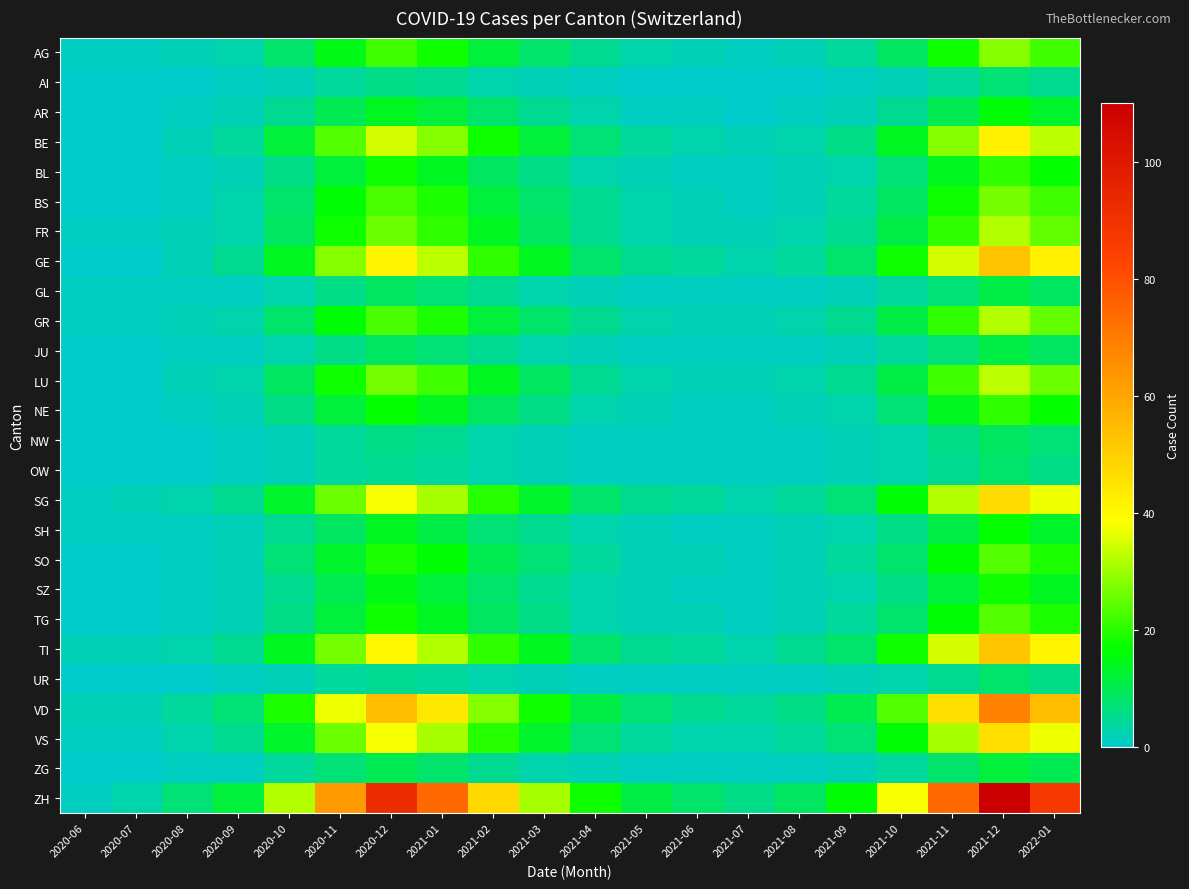

Reading left to right, transcribe all the data shown in this chart.

AG: 2020-06=1	2020-07=1	2020-08=2	2020-09=3	2020-10=8	2020-11=15	2020-12=22	2021-01=18	2021-02=12	2021-03=8	2021-04=5	2021-05=3	2021-06=2	2021-07=1	2021-08=2	2021-09=4	2021-10=9	2021-11=18	2021-12=28	2022-01=22
AI: 2020-06=0	2020-07=0	2020-08=0	2020-09=1	2020-10=2	2020-11=4	2020-12=6	2021-01=5	2021-02=3	2021-03=2	2021-04=1	2021-05=0	2021-06=0	2021-07=0	2021-08=0	2021-09=1	2021-10=2	2021-11=4	2021-12=7	2022-01=5
AR: 2020-06=0	2020-07=0	2020-08=1	2020-09=2	2020-10=5	2020-11=10	2020-12=14	2021-01=12	2021-02=8	2021-03=5	2021-04=3	2021-05=1	2021-06=1	2021-07=0	2021-08=1	2021-09=2	2021-10=5	2021-11=10	2021-12=16	2022-01=13
BE: 2020-06=0	2020-07=0	2020-08=2	2020-09=4	2020-10=12	2020-11=24	2020-12=35	2021-01=28	2021-02=18	2021-03=12	2021-04=7	2021-05=4	2021-06=3	2021-07=2	2021-08=3	2021-09=6	2021-10=14	2021-11=28	2021-12=42	2022-01=33
BL: 2020-06=0	2020-07=0	2020-08=1	2020-09=2	2020-10=6	2020-11=12	2020-12=18	2021-01=14	2021-02=9	2021-03=6	2021-04=3	2021-05=2	2021-06=1	2021-07=1	2021-08=2	2021-09=3	2021-10=7	2021-11=14	2021-12=21	2022-01=17
BS: 2020-06=0	2020-07=0	2020-08=1	2020-09=3	2020-10=8	2020-11=16	2020-12=23	2021-01=19	2021-02=12	2021-03=8	2021-04=5	2021-05=3	2021-06=2	2021-07=1	2021-08=2	2021-09=4	2021-10=9	2021-11=18	2021-12=27	2022-01=22
FR: 2020-06=1	2020-07=1	2020-08=2	2020-09=3	2020-10=9	2020-11=18	2020-12=26	2021-01=21	2021-02=14	2021-03=9	2021-04=5	2021-05=3	2021-06=2	2021-07=2	2021-08=3	2021-09=5	2021-10=11	2021-11=21	2021-12=32	2022-01=25
GE: 2020-06=0	2020-07=0	2020-08=2	2020-09=5	2020-10=14	2020-11=28	2020-12=41	2021-01=33	2021-02=21	2021-03=14	2021-04=8	2021-05=5	2021-06=4	2021-07=3	2021-08=4	2021-09=8	2021-10=18	2021-11=35	2021-12=53	2022-01=42
GL: 2020-06=1	2020-07=1	2020-08=1	2020-09=1	2020-10=3	2020-11=6	2020-12=9	2021-01=7	2021-02=5	2021-03=3	2021-04=2	2021-05=1	2021-06=1	2021-07=1	2021-08=1	2021-09=2	2021-10=4	2021-11=7	2021-12=11	2022-01=9
GR: 2020-06=1	2020-07=1	2020-08=2	2020-09=3	2020-10=8	2020-11=16	2020-12=23	2021-01=19	2021-02=12	2021-03=8	2021-04=5	2021-05=3	2021-06=2	2021-07=2	2021-08=3	2021-09=5	2021-10=11	2021-11=21	2021-12=32	2022-01=25
JU: 2020-06=0	2020-07=0	2020-08=1	2020-09=1	2020-10=3	2020-11=6	2020-12=9	2021-01=7	2021-02=5	2021-03=3	2021-04=2	2021-05=1	2021-06=1	2021-07=1	2021-08=1	2021-09=2	2021-10=4	2021-11=7	2021-12=11	2022-01=9
LU: 2020-06=0	2020-07=0	2020-08=2	2020-09=3	2020-10=9	2020-11=18	2020-12=27	2021-01=22	2021-02=14	2021-03=9	2021-04=5	2021-05=3	2021-06=2	2021-07=2	2021-08=3	2021-09=5	2021-10=11	2021-11=22	2021-12=33	2022-01=26
NE: 2020-06=0	2020-07=0	2020-08=1	2020-09=2	2020-10=6	2020-11=12	2020-12=17	2021-01=14	2021-02=9	2021-03=6	2021-04=3	2021-05=2	2021-06=1	2021-07=1	2021-08=2	2021-09=3	2021-10=7	2021-11=14	2021-12=21	2022-01=17
NW: 2020-06=0	2020-07=0	2020-08=0	2020-09=1	2020-10=2	2020-11=4	2020-12=6	2021-01=5	2021-02=3	2021-03=2	2021-04=1	2021-05=1	2021-06=1	2021-07=1	2021-08=1	2021-09=2	2021-10=3	2021-11=6	2021-12=9	2022-01=7
OW: 2020-06=0	2020-07=0	2020-08=0	2020-09=1	2020-10=2	2020-11=4	2020-12=5	2021-01=4	2021-02=3	2021-03=2	2021-04=1	2021-05=1	2021-06=1	2021-07=1	2021-08=1	2021-09=2	2021-10=3	2021-11=5	2021-12=8	2022-01=6
SG: 2020-06=1	2020-07=2	2020-08=3	2020-09=5	2020-10=13	2020-11=26	2020-12=38	2021-01=31	2021-02=20	2021-03=13	2021-04=8	2021-05=5	2021-06=4	2021-07=3	2021-08=4	2021-09=7	2021-10=16	2021-11=32	2021-12=47	2022-01=37
SH: 2020-06=1	2020-07=1	2020-08=1	2020-09=2	2020-10=5	2020-11=9	2020-12=14	2021-01=11	2021-02=7	2021-03=5	2021-04=3	2021-05=2	2021-06=1	2021-07=1	2021-08=2	2021-09=3	2021-10=6	2021-11=11	2021-12=17	2022-01=13
SO: 2020-06=0	2020-07=0	2020-08=1	2020-09=2	2020-10=7	2020-11=13	2020-12=19	2021-01=16	2021-02=10	2021-03=7	2021-04=4	2021-05=2	2021-06=2	2021-07=1	2021-08=2	2021-09=4	2021-10=8	2021-11=16	2021-12=24	2022-01=19
SZ: 2020-06=0	2020-07=0	2020-08=1	2020-09=2	2020-10=5	2020-11=10	2020-12=15	2021-01=12	2021-02=8	2021-03=5	2021-04=3	2021-05=2	2021-06=1	2021-07=1	2021-08=2	2021-09=3	2021-10=6	2021-11=12	2021-12=18	2022-01=14
TG: 2020-06=0	2020-07=0	2020-08=1	2020-09=2	2020-10=6	2020-11=12	2020-12=18	2021-01=14	2021-02=9	2021-03=6	2021-04=3	2021-05=2	2021-06=2	2021-07=1	2021-08=2	2021-09=4	2021-10=8	2021-11=16	2021-12=24	2022-01=19
TI: 2020-06=2	2020-07=2	2020-08=3	2020-09=5	2020-10=14	2020-11=27	2020-12=40	2021-01=32	2021-02=21	2021-03=14	2021-04=8	2021-05=5	2021-06=4	2021-07=3	2021-08=5	2021-09=8	2021-10=18	2021-11=35	2021-12=52	2022-01=41
UR: 2020-06=0	2020-07=0	2020-08=0	2020-09=1	2020-10=2	2020-11=4	2020-12=5	2021-01=4	2021-02=3	2021-03=2	2021-04=1	2021-05=1	2021-06=1	2021-07=1	2021-08=1	2021-09=2	2021-10=3	2021-11=5	2021-12=8	2022-01=6
VD: 2020-06=2	2020-07=2	2020-08=4	2020-09=7	2020-10=19	2020-11=37	2020-12=54	2021-01=44	2021-02=28	2021-03=18	2021-04=11	2021-05=7	2021-06=5	2021-07=4	2021-08=6	2021-09=10	2021-10=24	2021-11=46	2021-12=68	2022-01=54
VS: 2020-06=1	2020-07=1	2020-08=3	2020-09=5	2020-10=13	2020-11=26	2020-12=38	2021-01=31	2021-02=20	2021-03=13	2021-04=7	2021-05=4	2021-06=3	2021-07=3	2021-08=4	2021-09=7	2021-10=16	2021-11=31	2021-12=46	2022-01=37
ZG: 2020-06=0	2020-07=0	2020-08=1	2020-09=1	2020-10=4	2020-11=7	2020-12=10	2021-01=8	2021-02=5	2021-03=3	2021-04=2	2021-05=1	2021-06=1	2021-07=1	2021-08=1	2021-09=2	2021-10=4	2021-11=8	2021-12=12	2022-01=10
ZH: 2020-06=1	2020-07=3	2020-08=7	2020-09=12	2020-10=32	2020-11=63	2020-12=92	2021-01=74	2021-02=48	2021-03=31	2021-04=18	2021-05=11	2021-06=8	2021-07=6	2021-08=9	2021-09=16	2021-10=38	2021-11=74	2021-12=110	2022-01=87